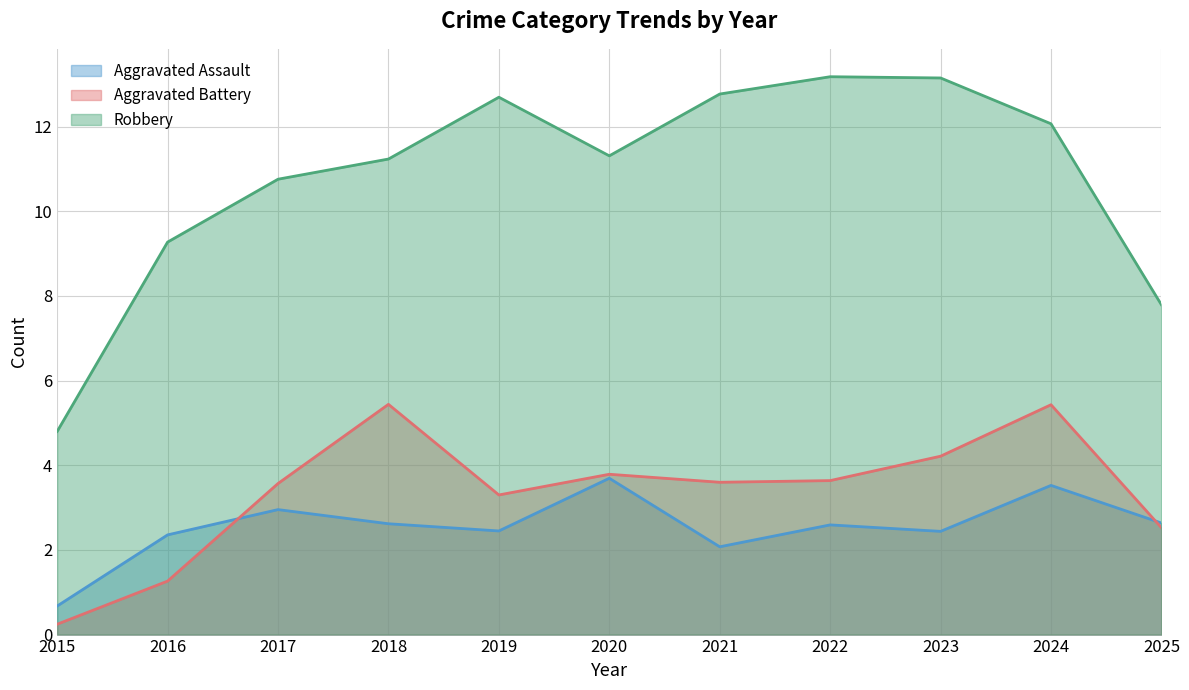

Rank the series at 2021 from lowest to highest value.

Aggravated Assault, Aggravated Battery, Robbery